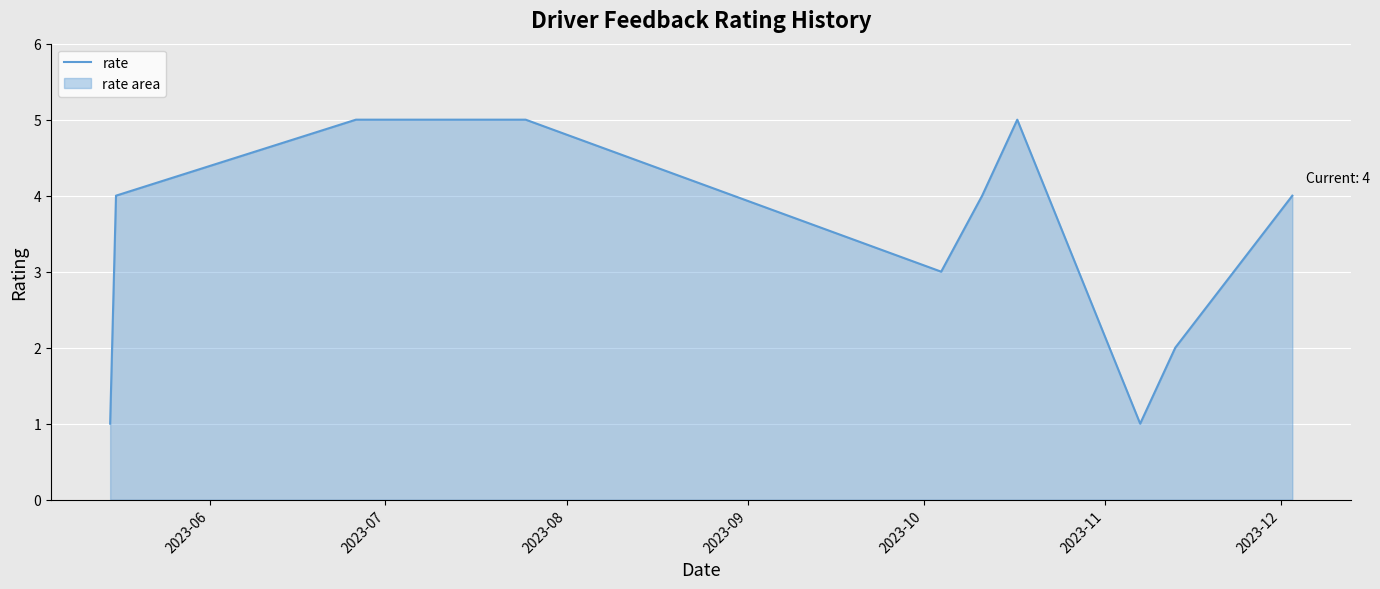

Reading left to right, transcribe all the data shown in this chart.

1	4	5	5	3	4	5	1	2	4